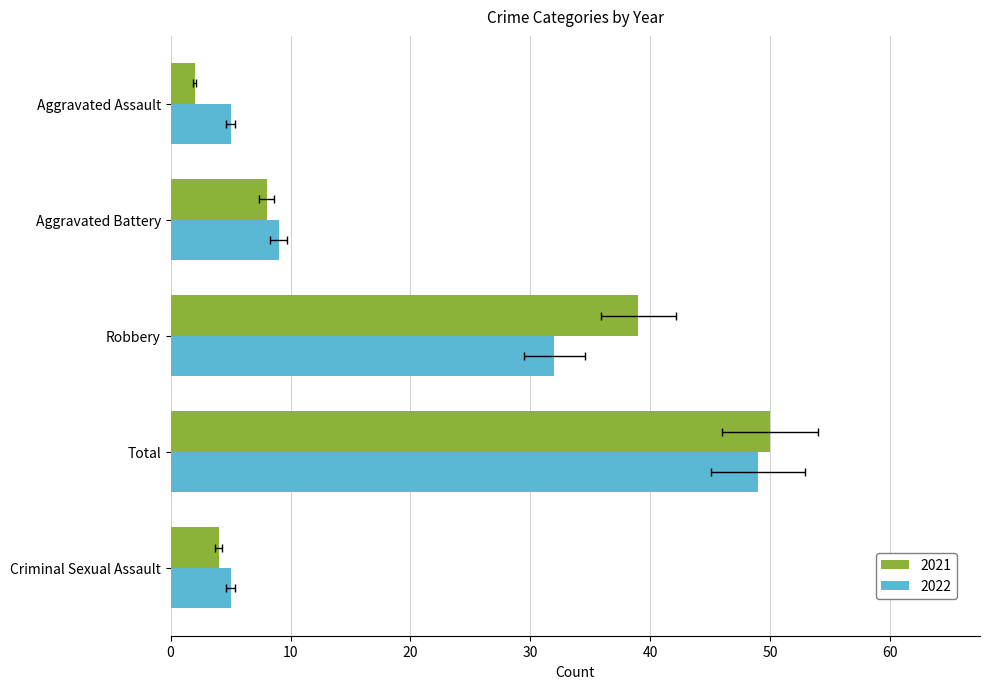

What is the difference between the highest and lowest values at Total?

1